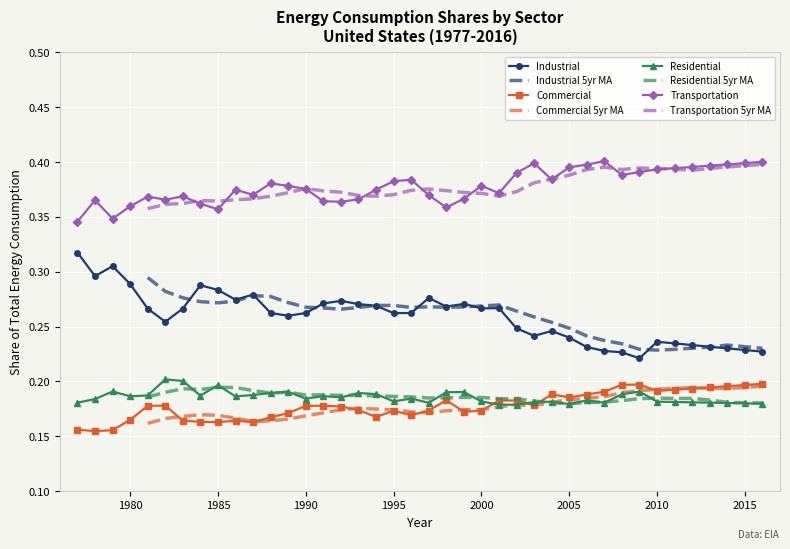

Which category has the lowest value across all series?

1978